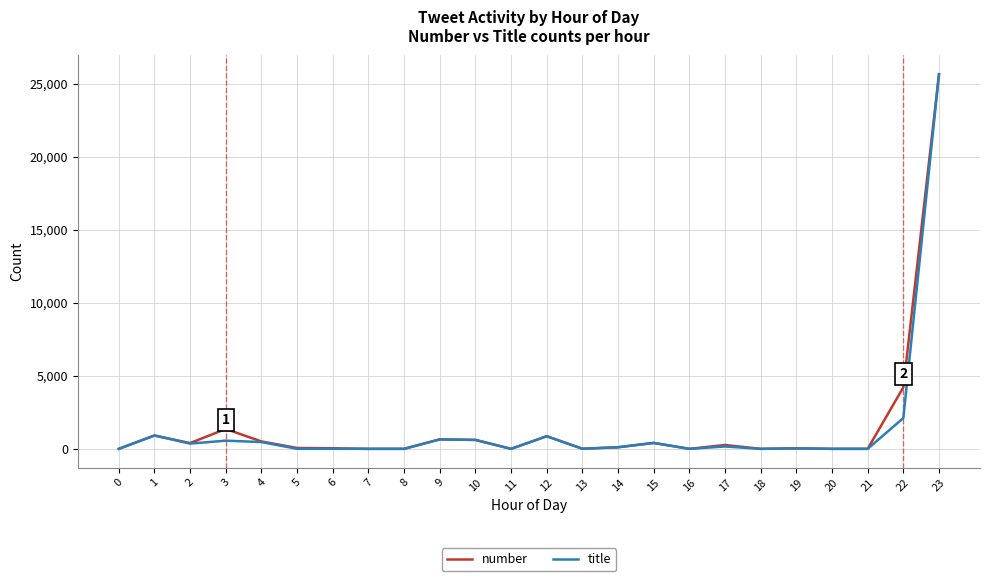

Is the value of number at 18 greater than the value of title at 1?

No